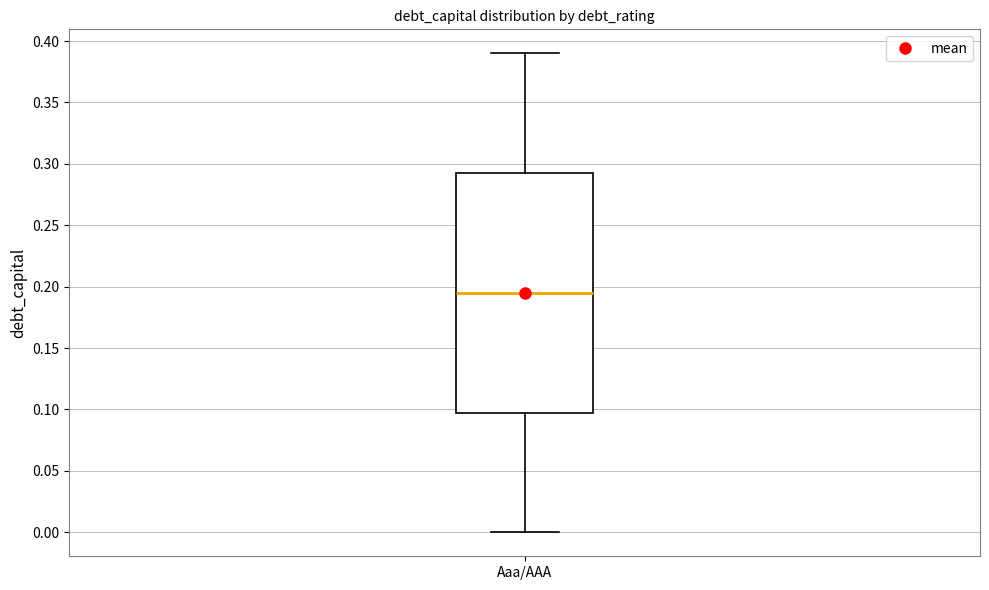

Transcribe this box plot: give where the median line is, the range the box spans, and where the two whiskers end, as read against the y-axis. The values are not printed on the chart, so give them approximately, as read against the axis.

median 0.195, box 0.100 to 0.295, whiskers 0.000 to 0.390